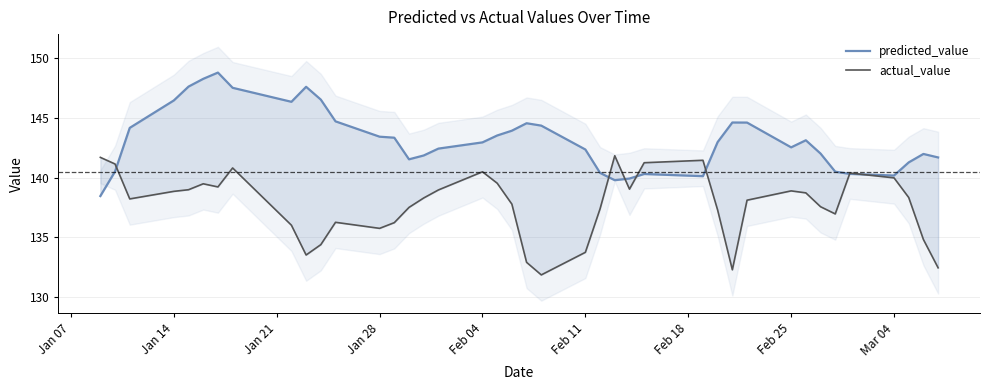

What is the minimum value for predicted_value?

138.5